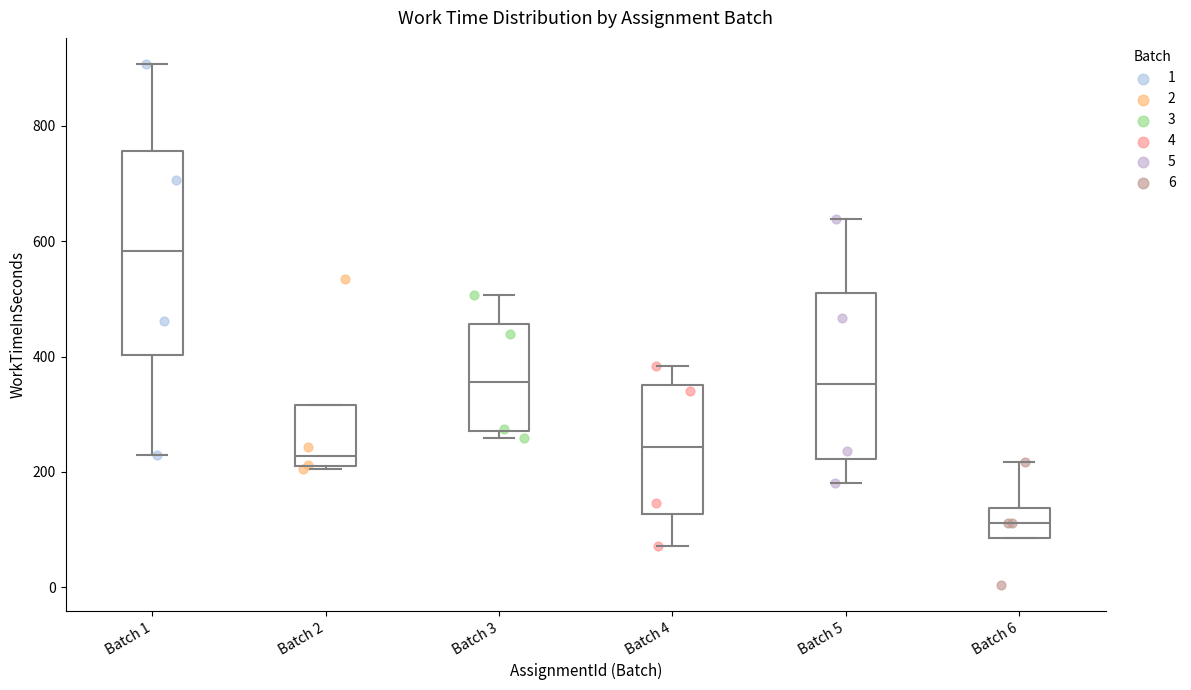

Which box is the tallest, from its lower edge to its upper edge?

Batch 1